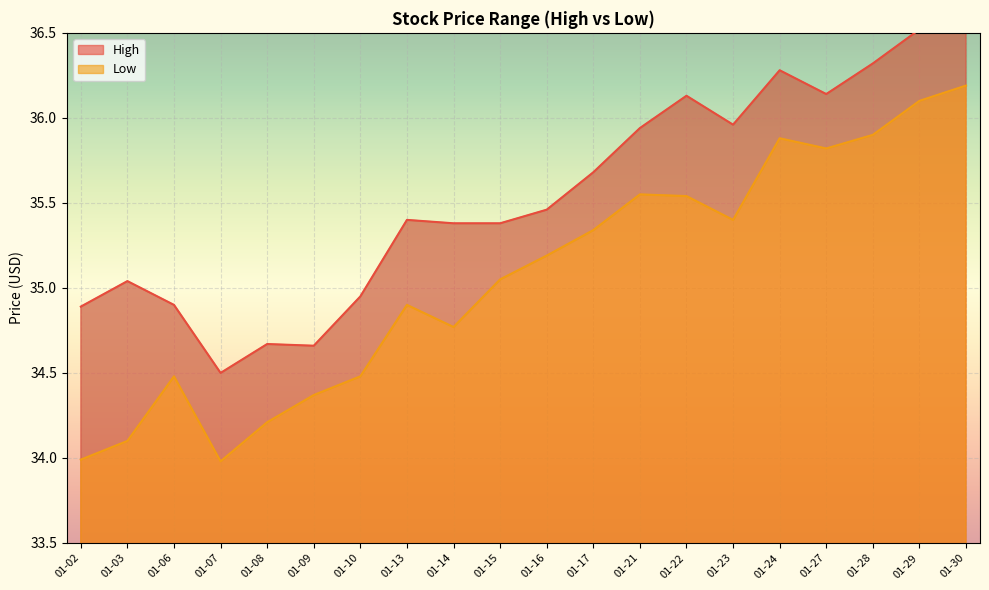

What is the sum of all High values?

711.1